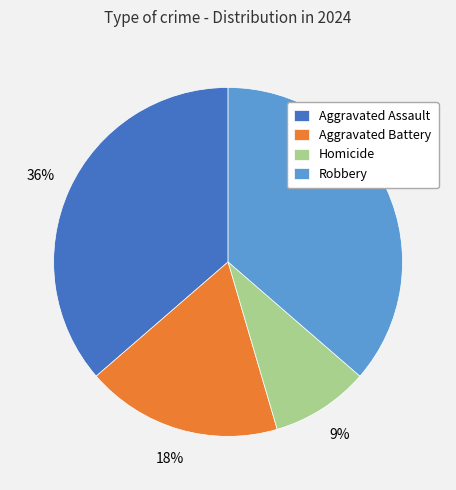

Is it true that Aggravated Assault is 27% of the pie?

False